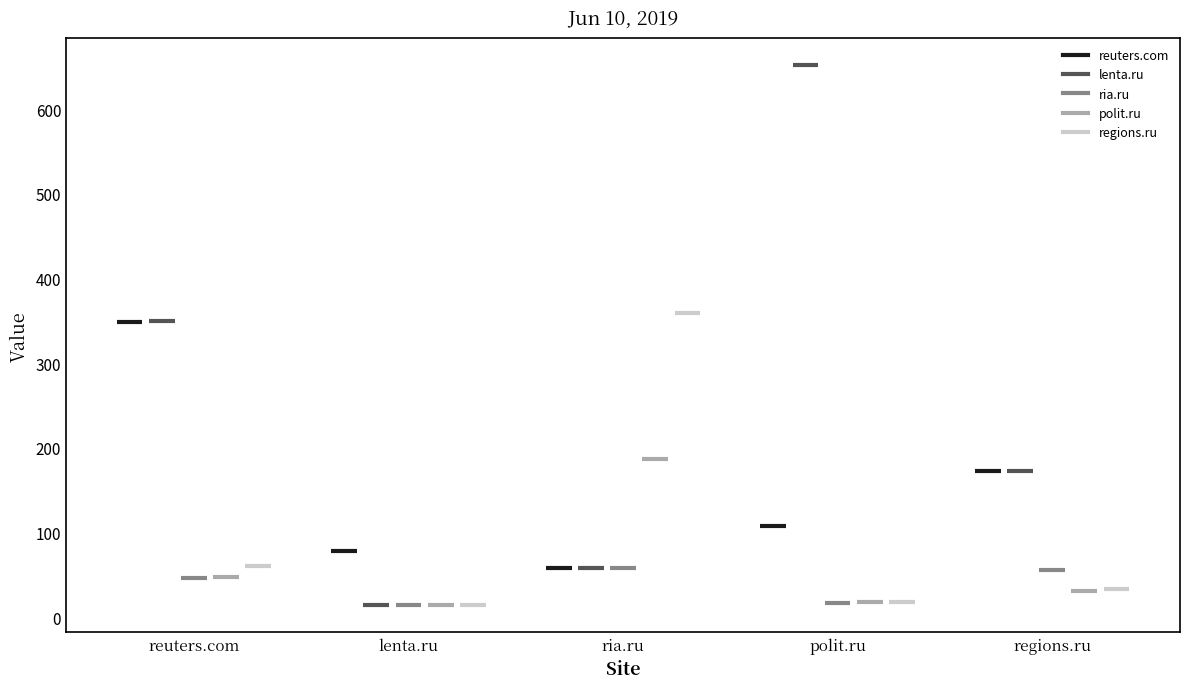

Where is regions.ru nearest to the value 60?

reuters.com